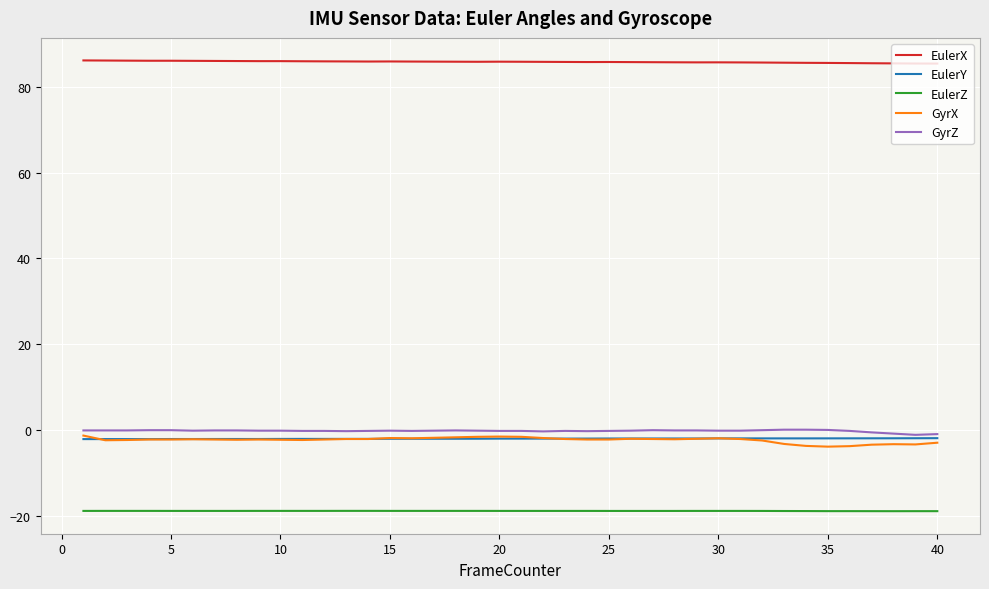

What is the lowest value of the EulerX series?

85.4